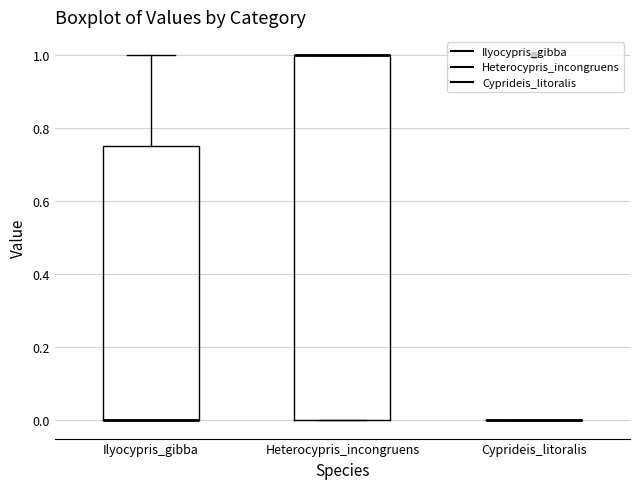

Reading left to right, read every box against the y-axis: the position of its median line, the range the box covers, and the ends of its whiskers. The values are not printed on the chart, so give them approximately, as read against the axis.

Ilyocypris_gibba: median 0.00 (drawn on the box's lower edge), box 0.00 to 0.76, whiskers 0.00 to 1.00
Heterocypris_incongruens: median 1.00 (drawn on the box's upper edge), box 0.00 to 1.00, whiskers 0.00 to 1.00
Cyprideis_litoralis: box collapsed to a line at 0.00, whiskers 0.00 to 0.00